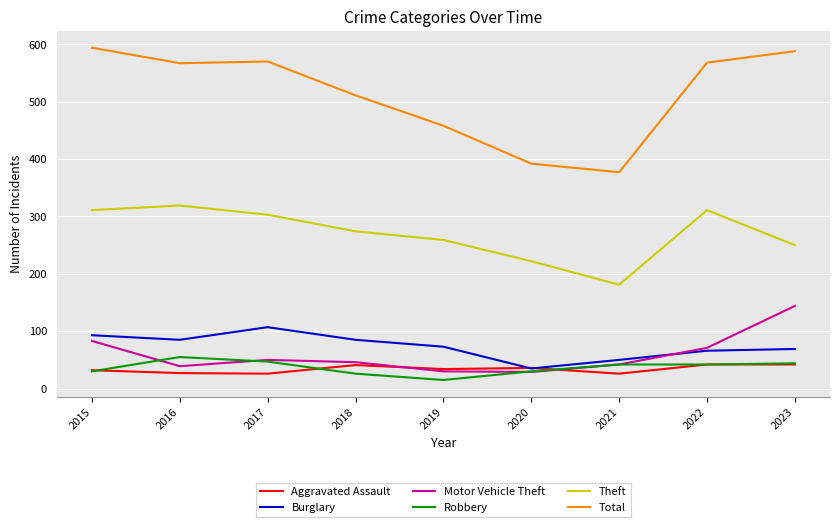

What is the total value across all series at 2023?

1137